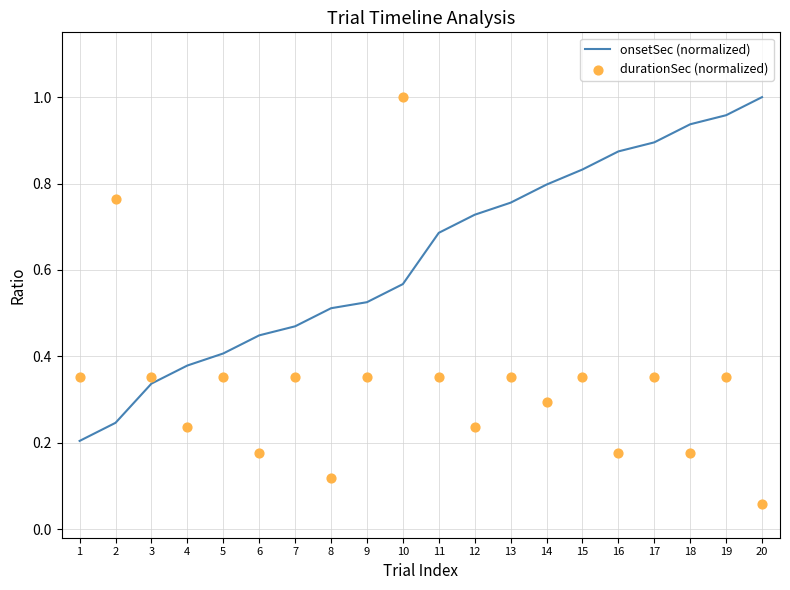

What are all the series names shown in the legend?

onsetSec (normalized), durationSec (normalized)